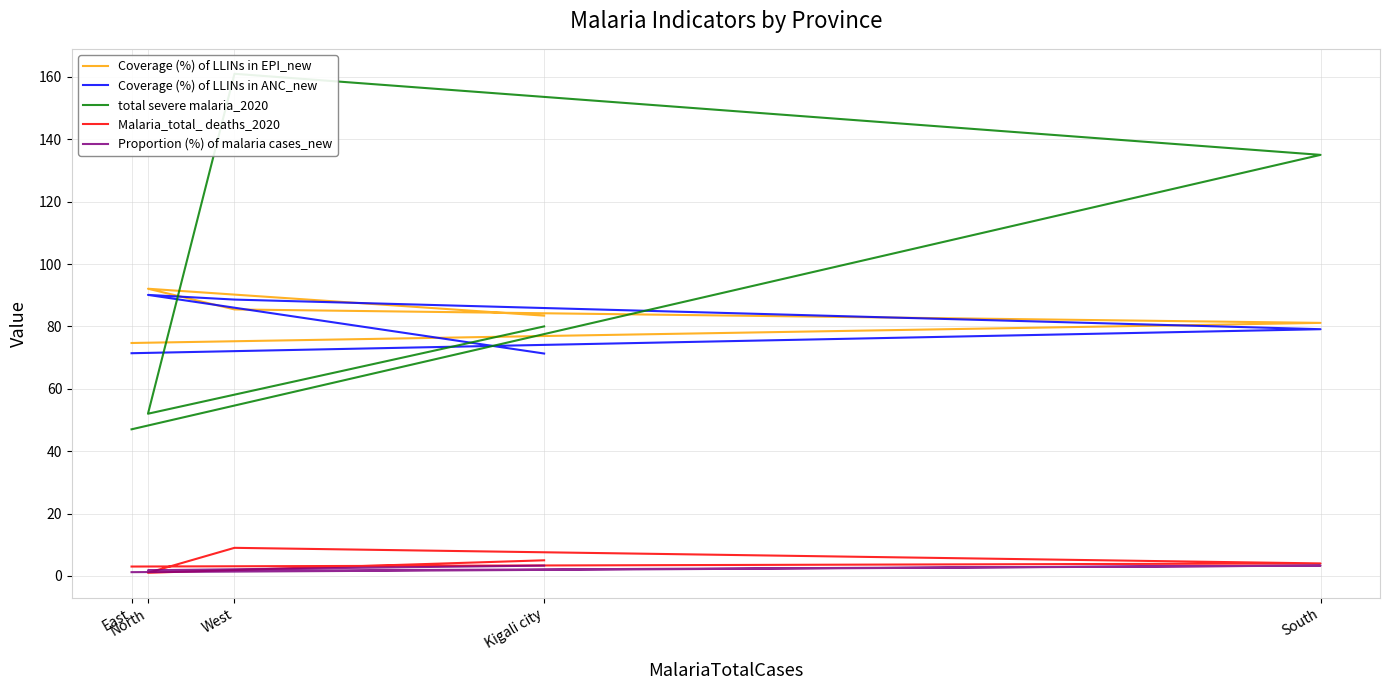

At which label does Proportion (%) of malaria cases_new reach its minimum?

East